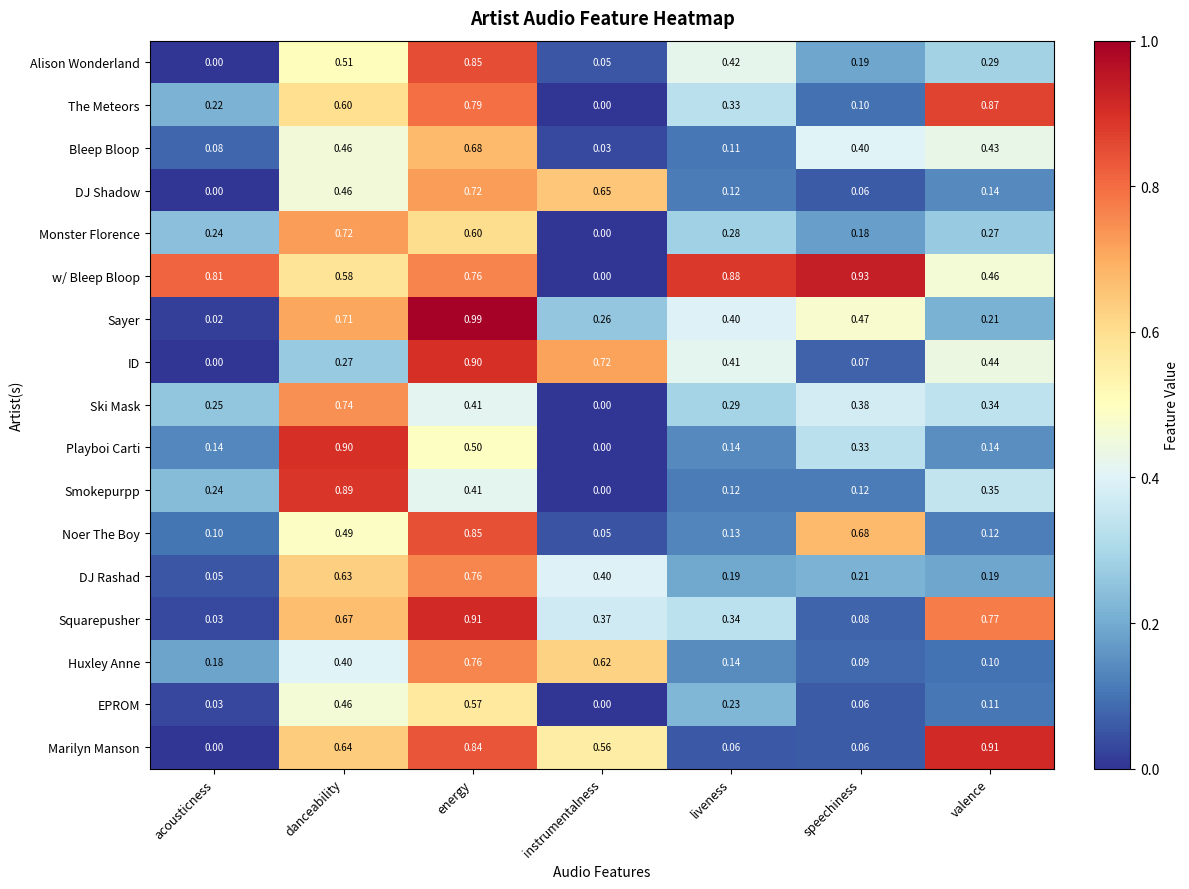

Which series changed the most between liveness and valence?

Marilyn Manson